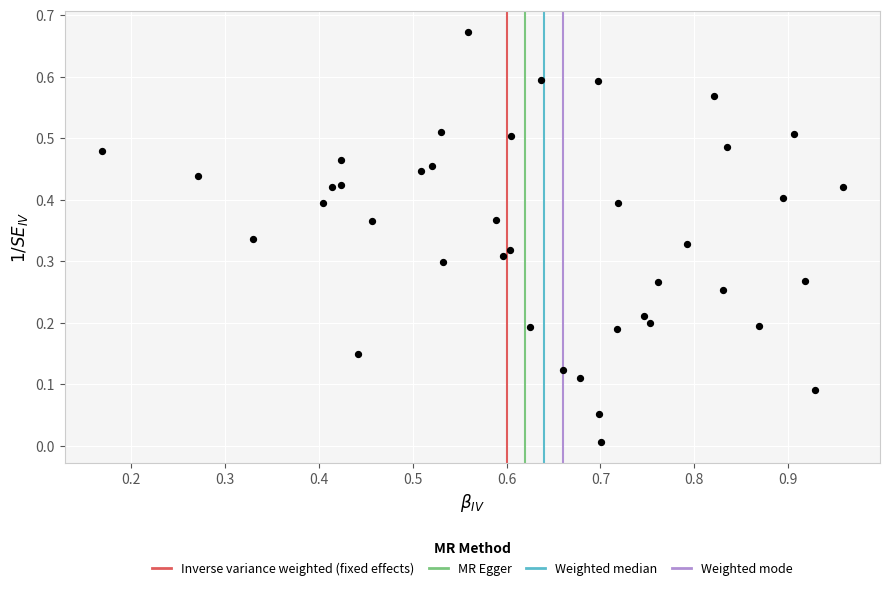

What is the range of X values (max minus min)?

0.8